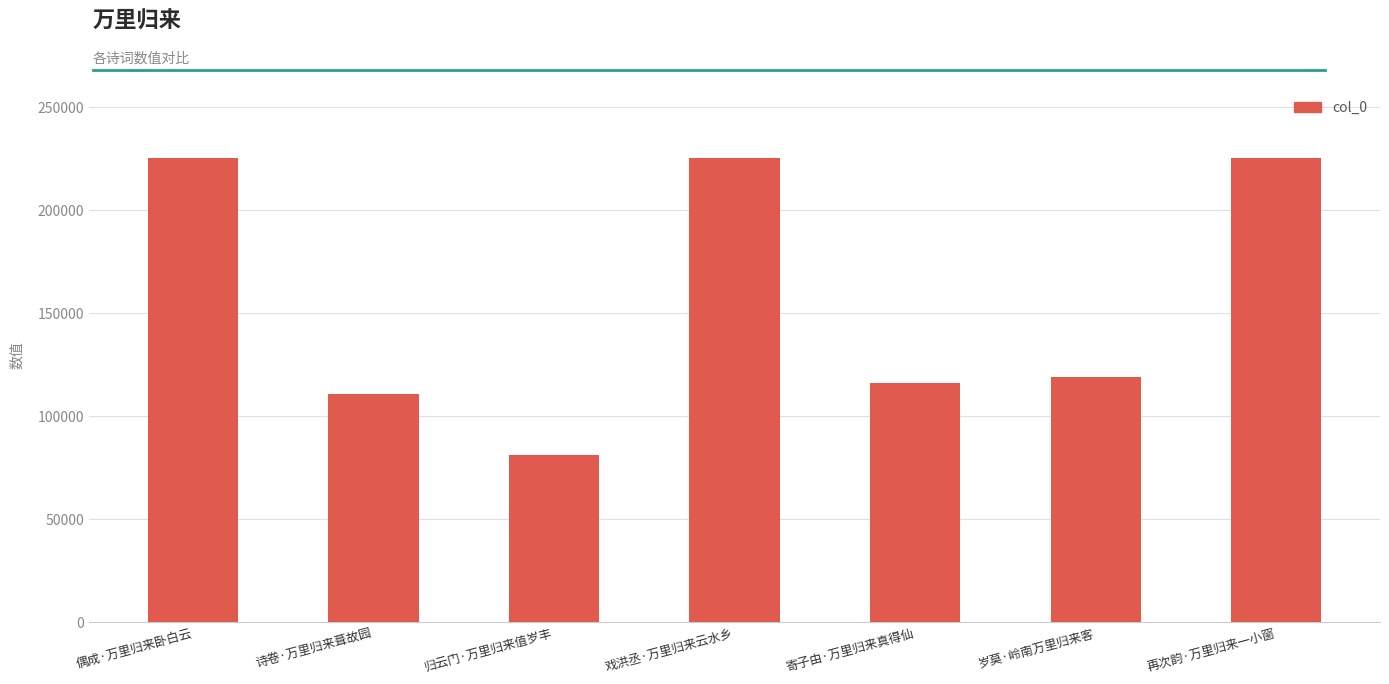

Is it true that the value at 岁莫·岭南万里归来客 is 119184?

True